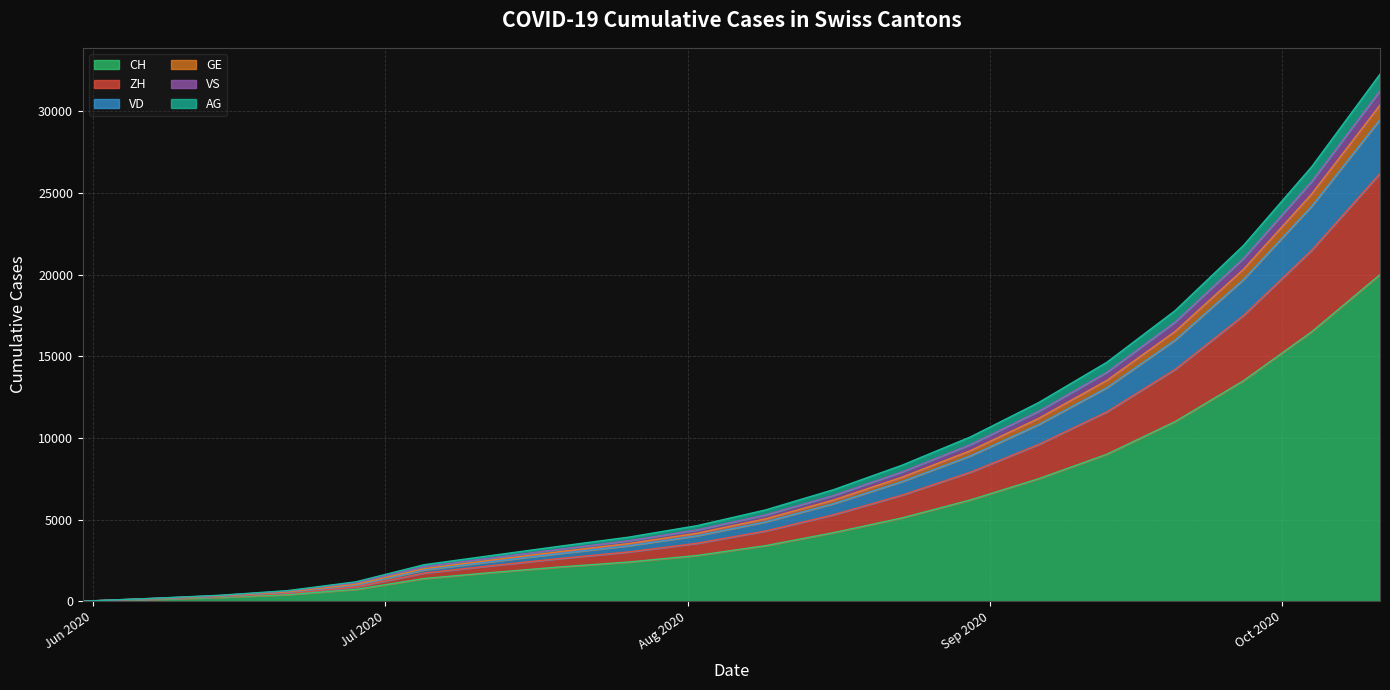

How many lines are shown in the chart?

6